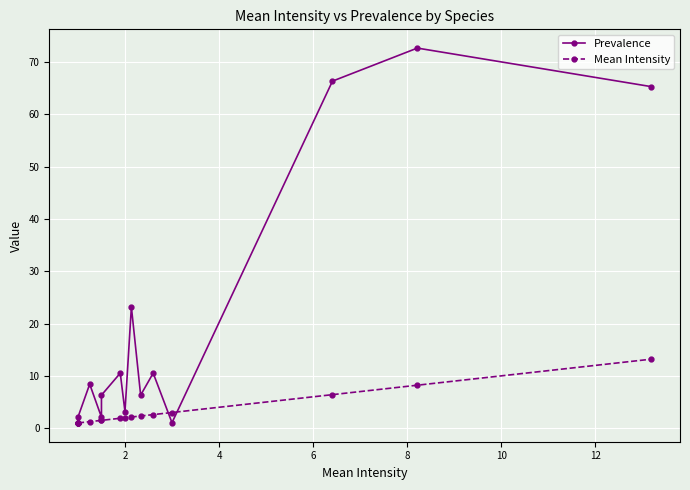

After their last crossing, which series has the higher values: Prevalence or Mean Intensity?

Prevalence